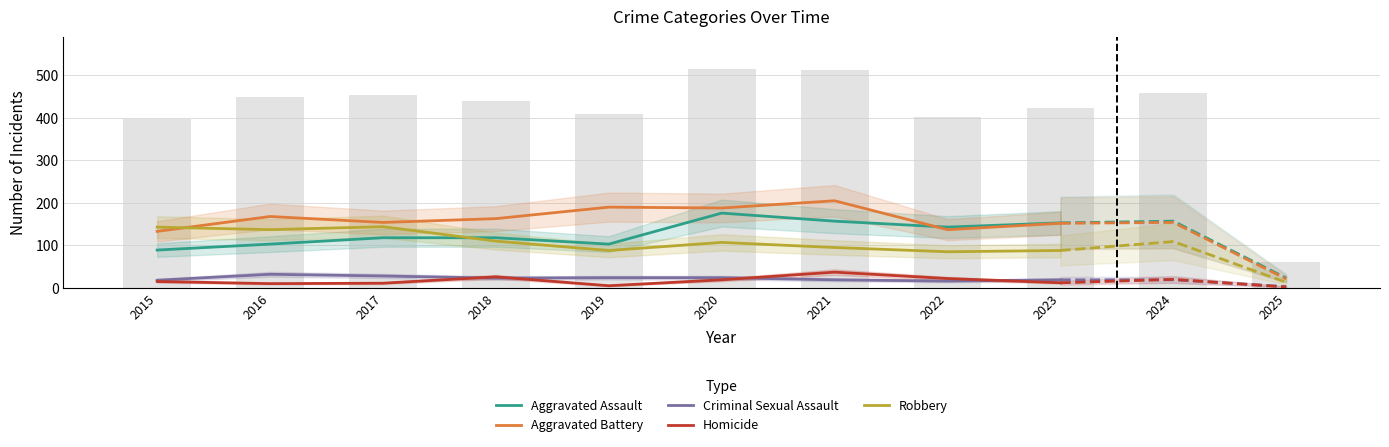

How many data points in Aggravated Battery are above 163?

4